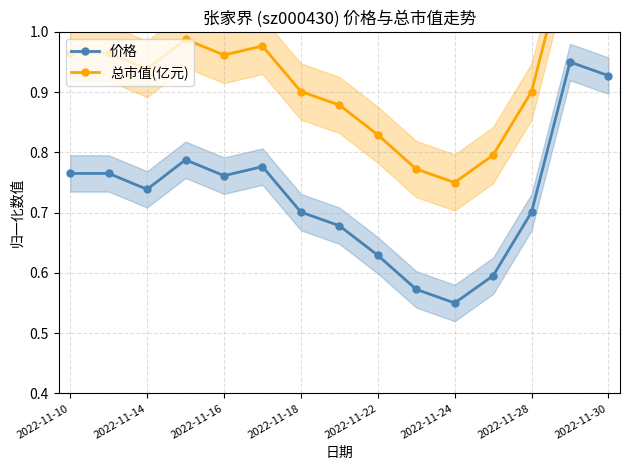

What is the lowest value of the 价格 series?

0.6